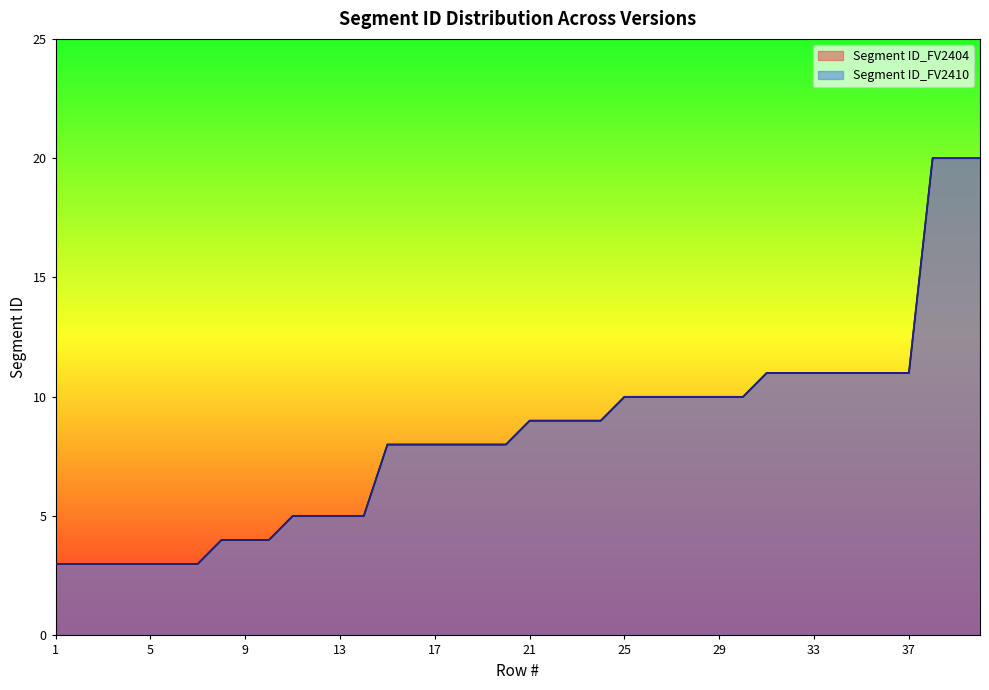

Which label corresponds to the smallest value in the chart?

1